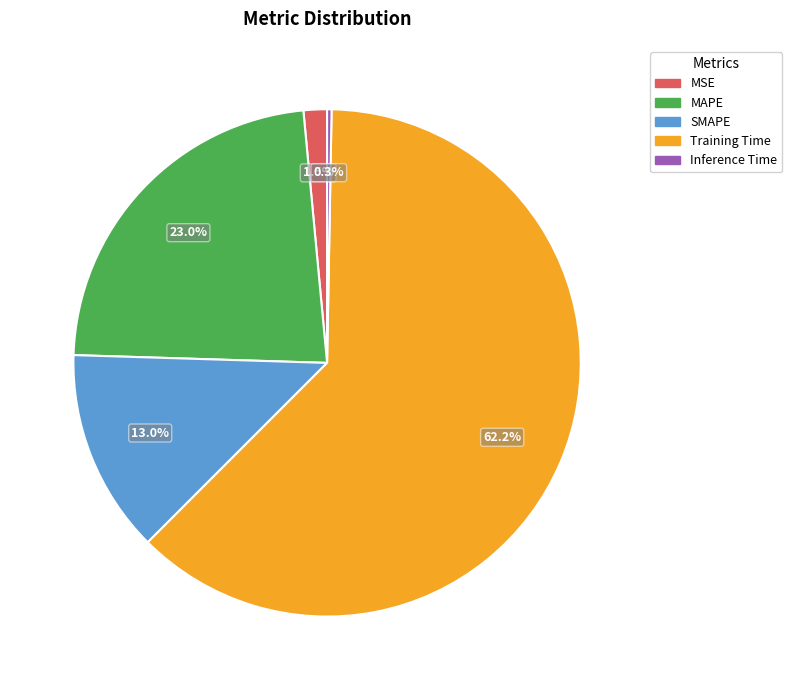

Is it true that Inference Time is 0% of the pie?

True